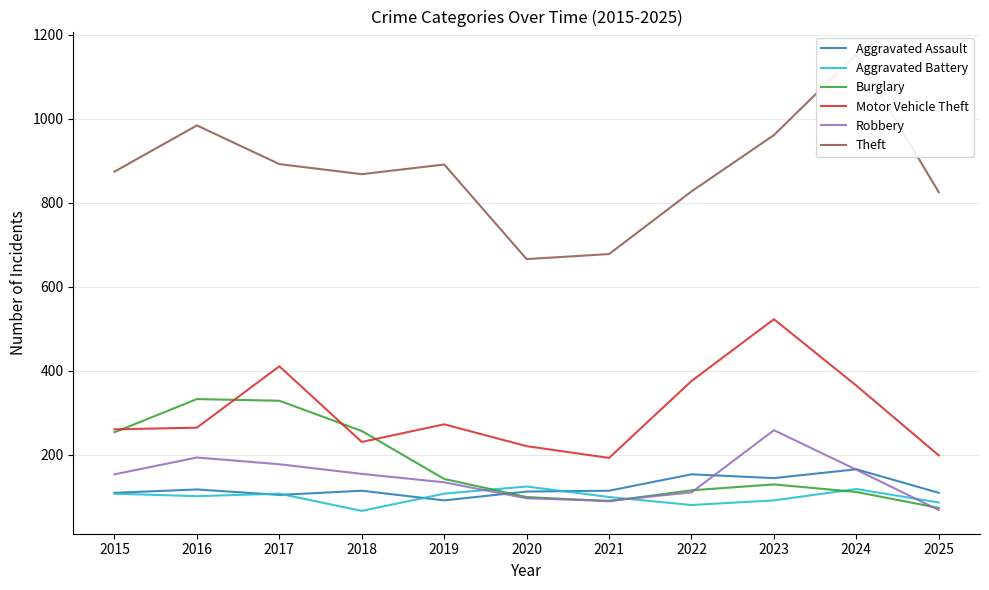

True or false: Aggravated Assault and Motor Vehicle Theft intersect in this chart.

False